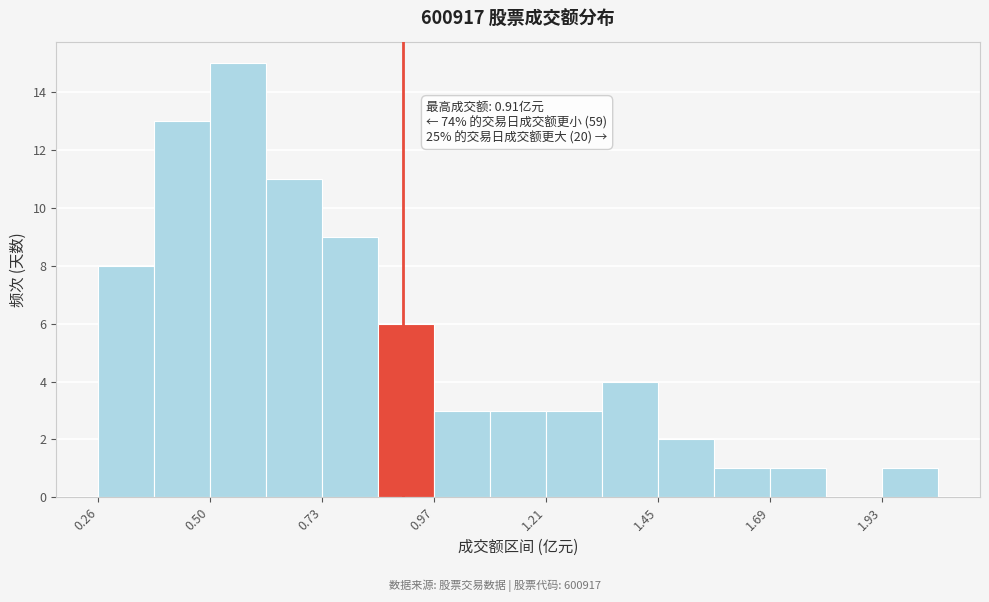

Read against the x-axis, roughly where is the centre of the tallest bar?

0.55